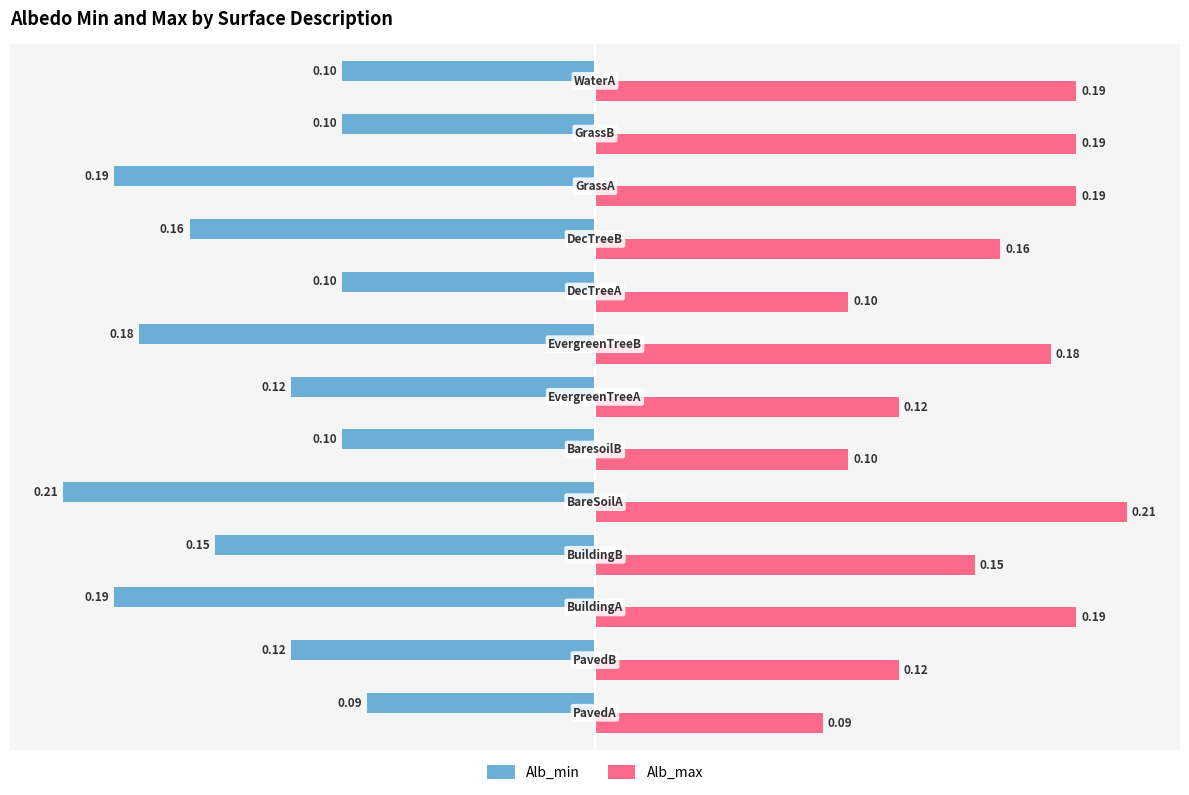

Rank the series by their average value, from highest to lowest.

Alb_max, Alb_min